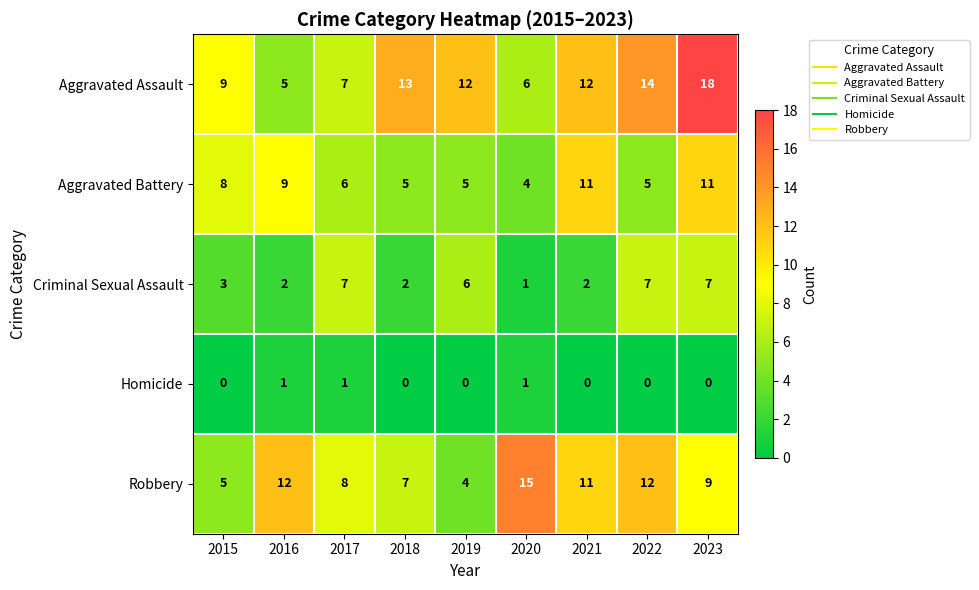

Is the value of Aggravated Battery at 2020 greater than the value of Criminal Sexual Assault at 2022?

No